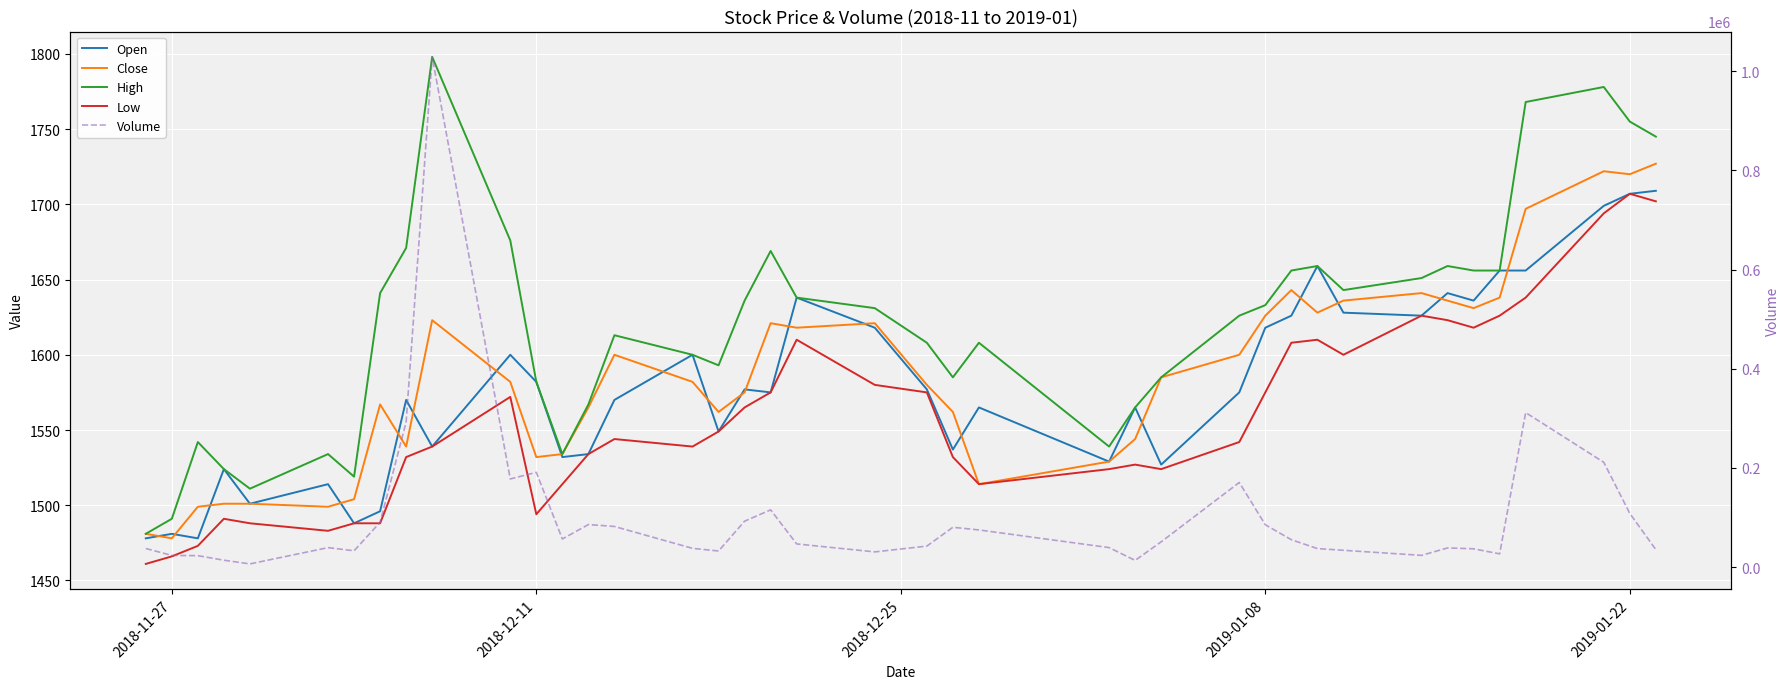

Is this an area chart (filled region under the line)?

No